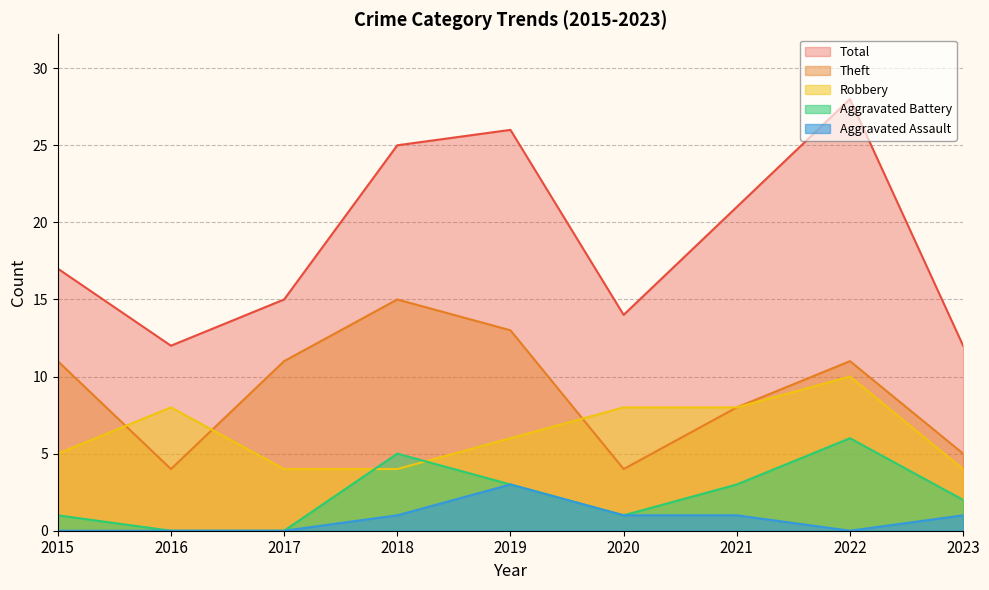

At which category is the sum across all series the highest?

2022